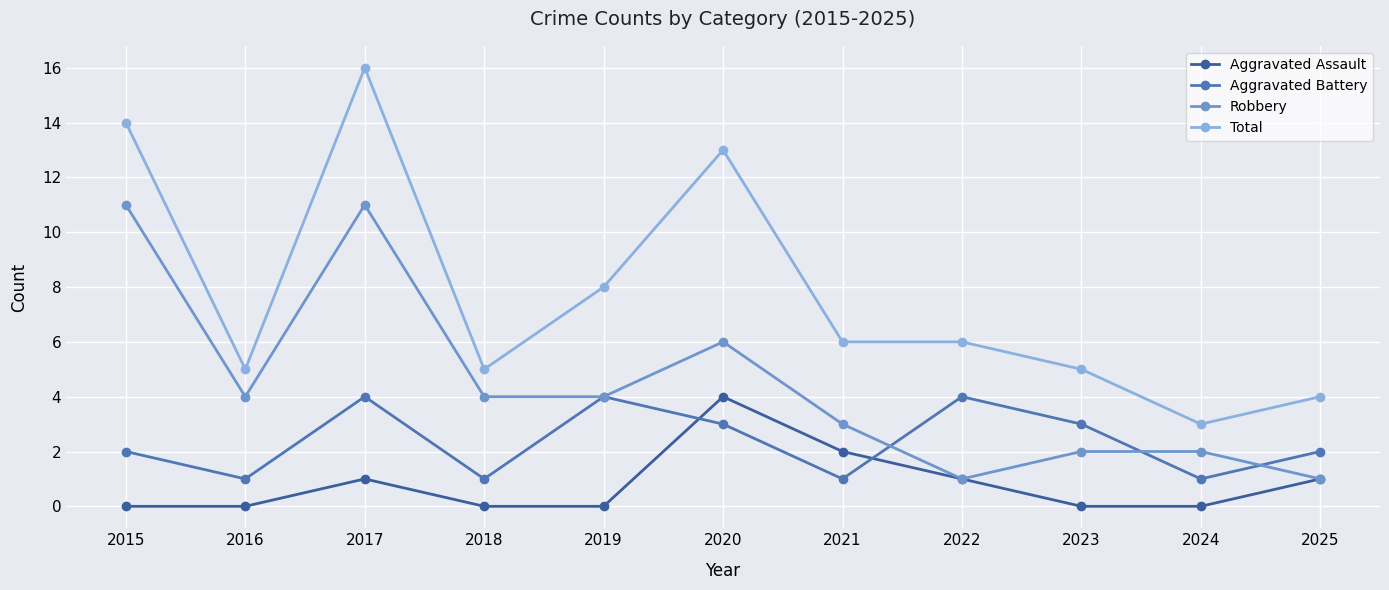

Reading left to right, transcribe all the data shown in this chart.

Aggravated Assault: 2015=0	2016=0	2017=1	2018=0	2019=0	2020=4	2021=2	2022=1	2023=0	2024=0	2025=1
Aggravated Battery: 2015=2	2016=1	2017=4	2018=1	2019=4	2020=3	2021=1	2022=4	2023=3	2024=1	2025=2
Robbery: 2015=11	2016=4	2017=11	2018=4	2019=4	2020=6	2021=3	2022=1	2023=2	2024=2	2025=1
Total: 2015=14	2016=5	2017=16	2018=5	2019=8	2020=13	2021=6	2022=6	2023=5	2024=3	2025=4